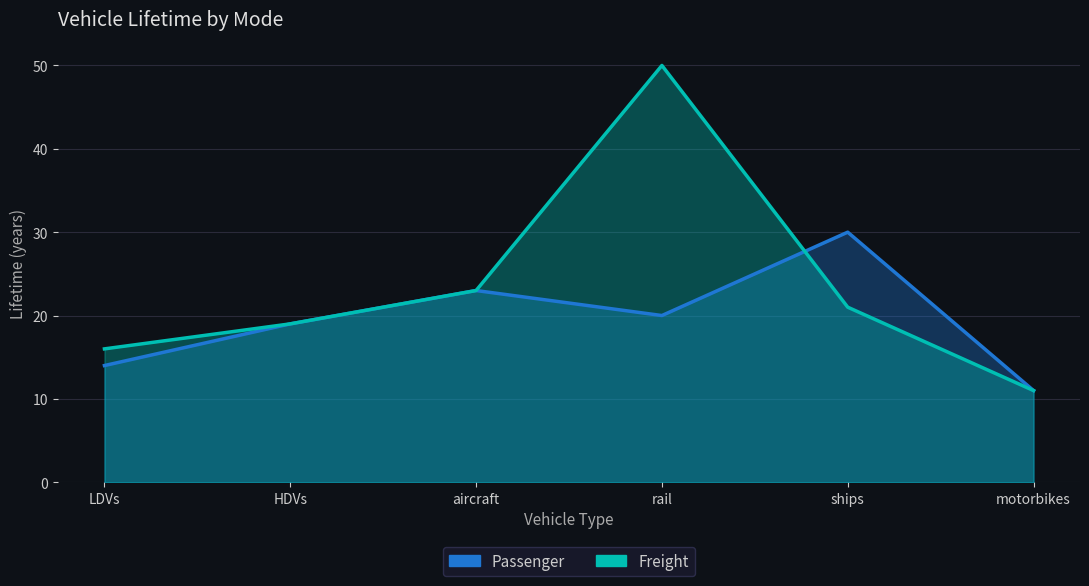

What is the sum of all Freight values?

140